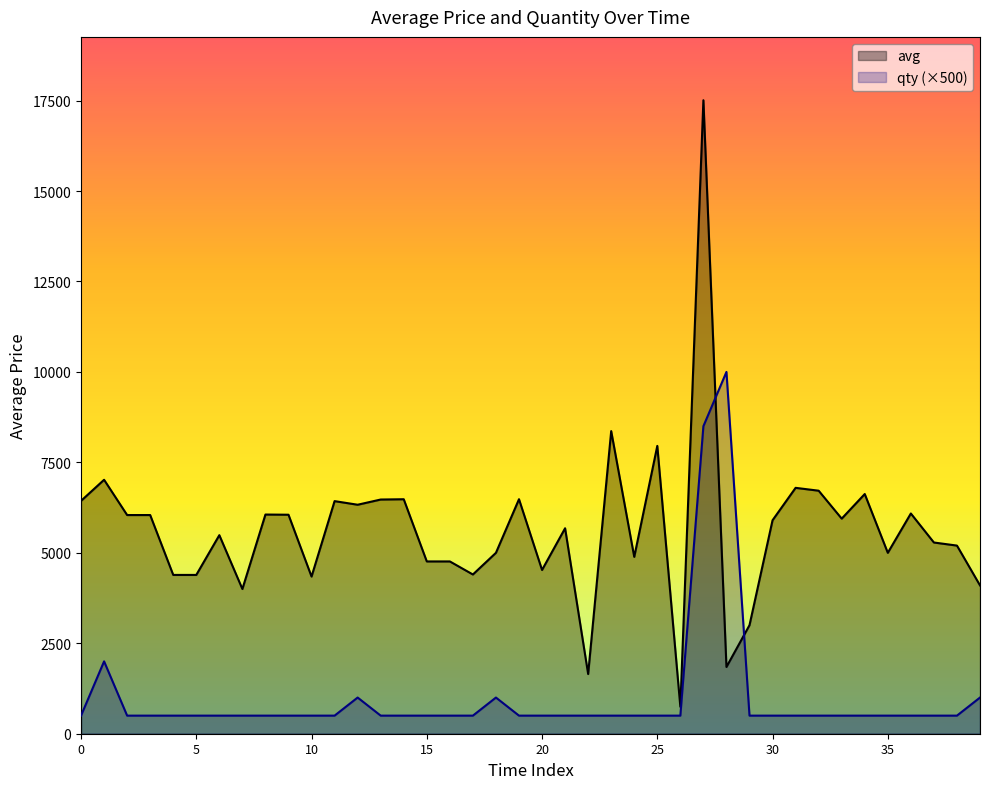

The qty (×500) series shows 500 at 8. True or false?

True